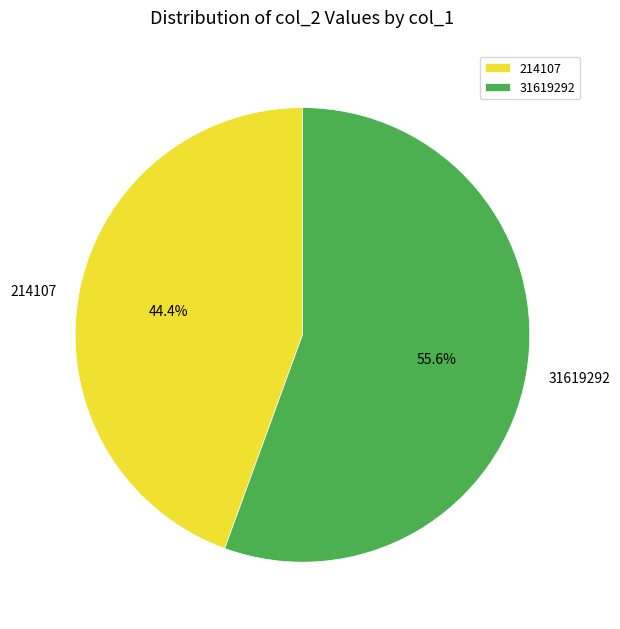

True or false: 214107 accounts for 44% of the total.

True